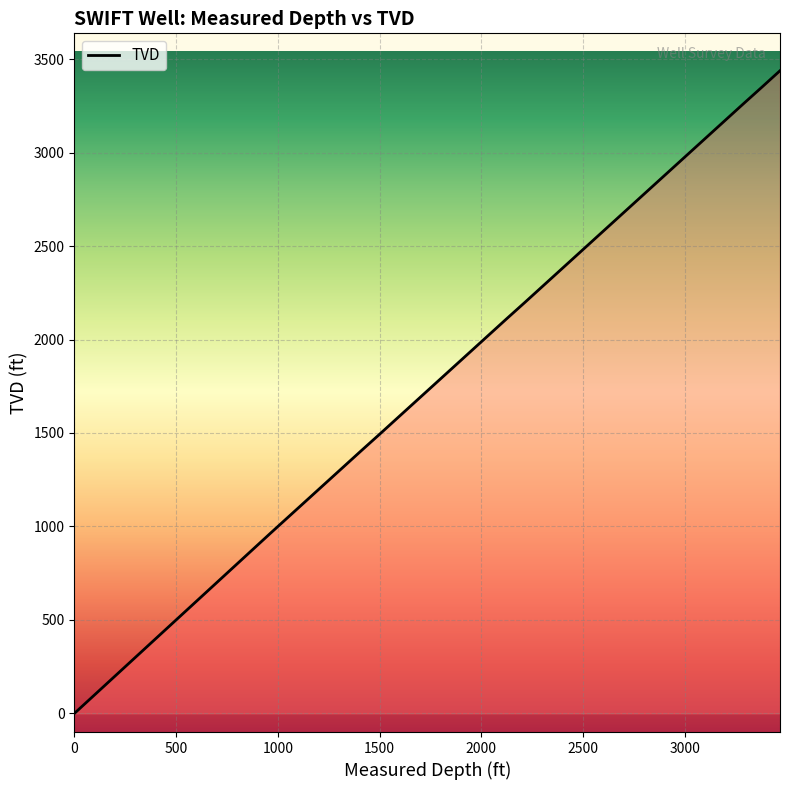

List the labels in order of value, largest first.

3469, 3379, 3289, 3200, 3110, 3021, 2931, 2842, 2752, 2663, 2574, 2484, 2394, 2305, 2215, 2126, 2036, 1947, 1858, 1768, 1679, 1589, 1500, 1410, 1321, 1232, 1142, 1053, 963, 874, 784, 695, 605, 516, 422, 328, 235, 141, 0